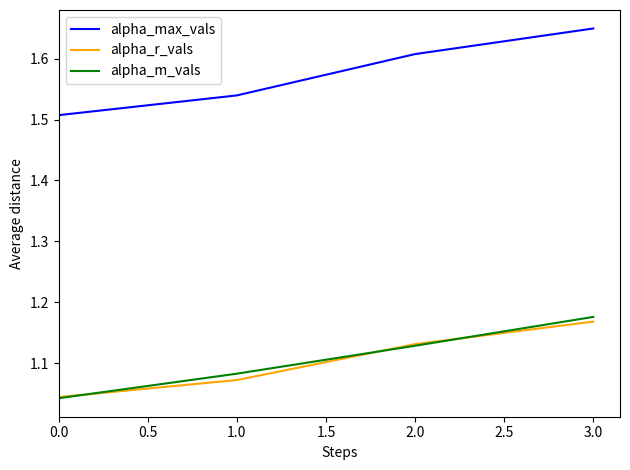

What position from the right is 0.0?

4